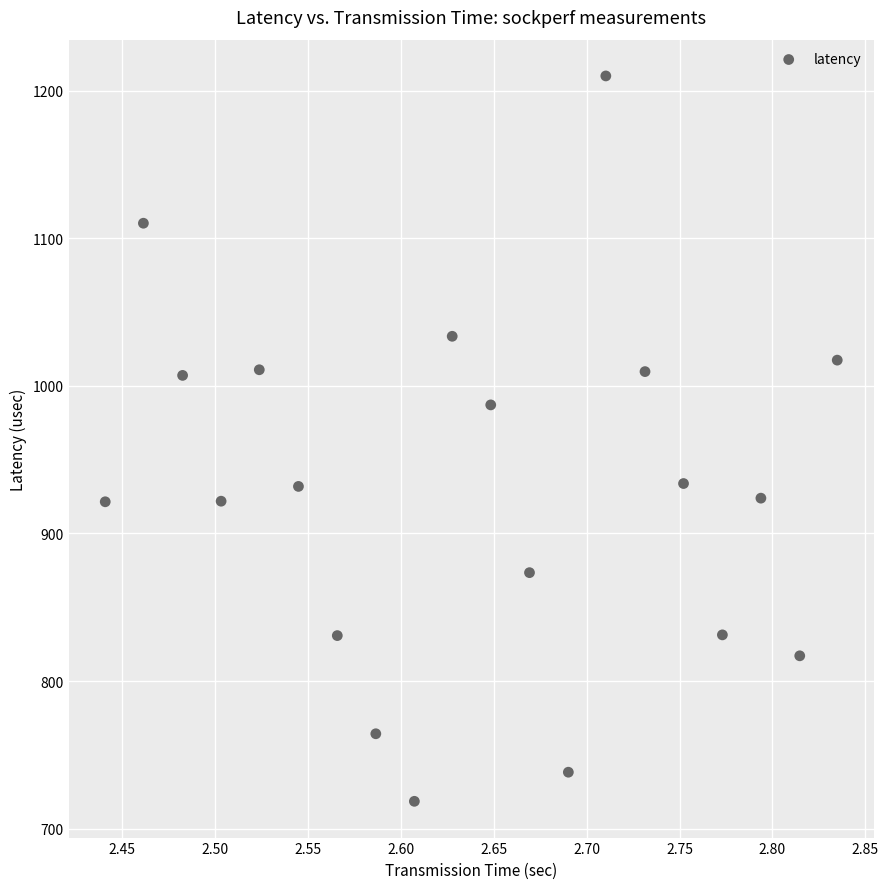

What is the range of X values (max minus min)?

0.4